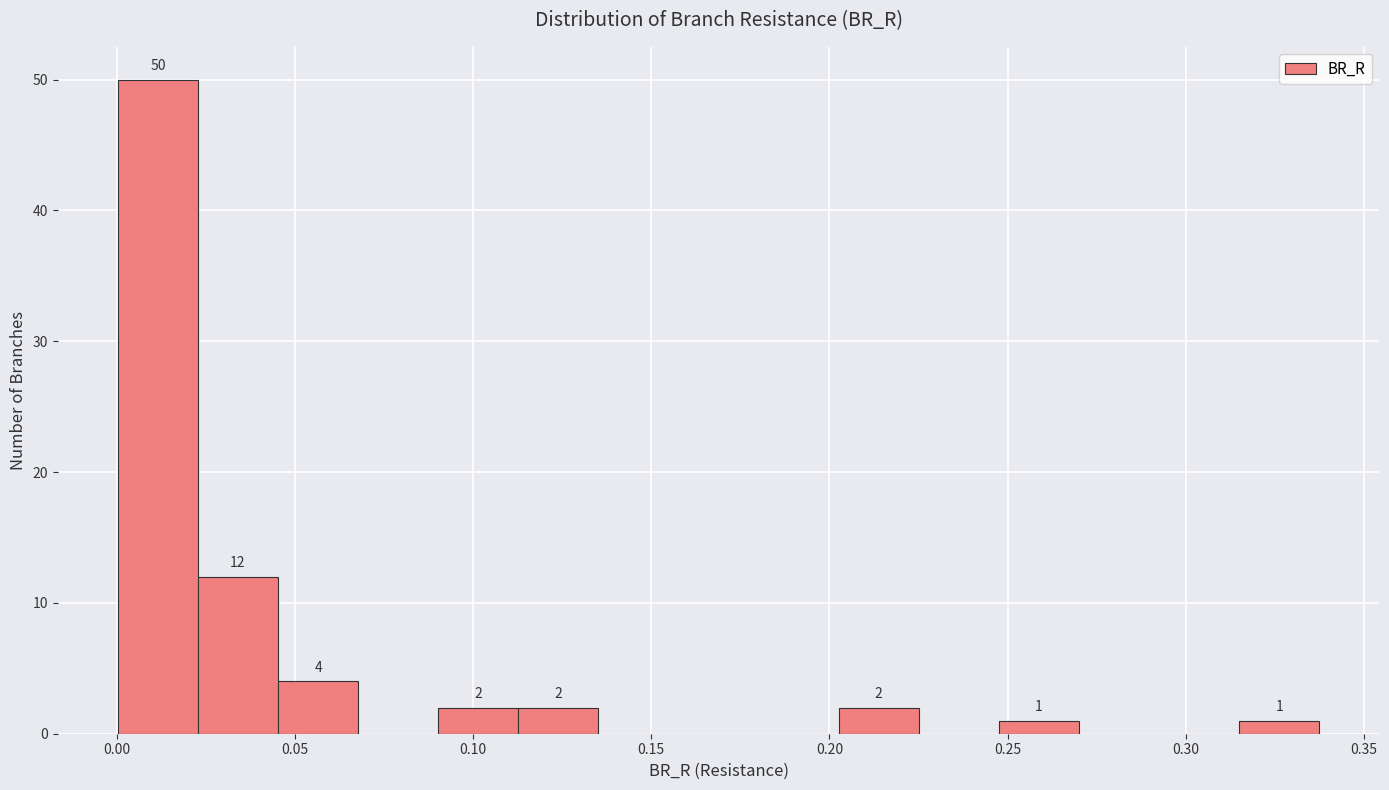

Which range on the x-axis has the tallest bar?

0.000 to 0.025